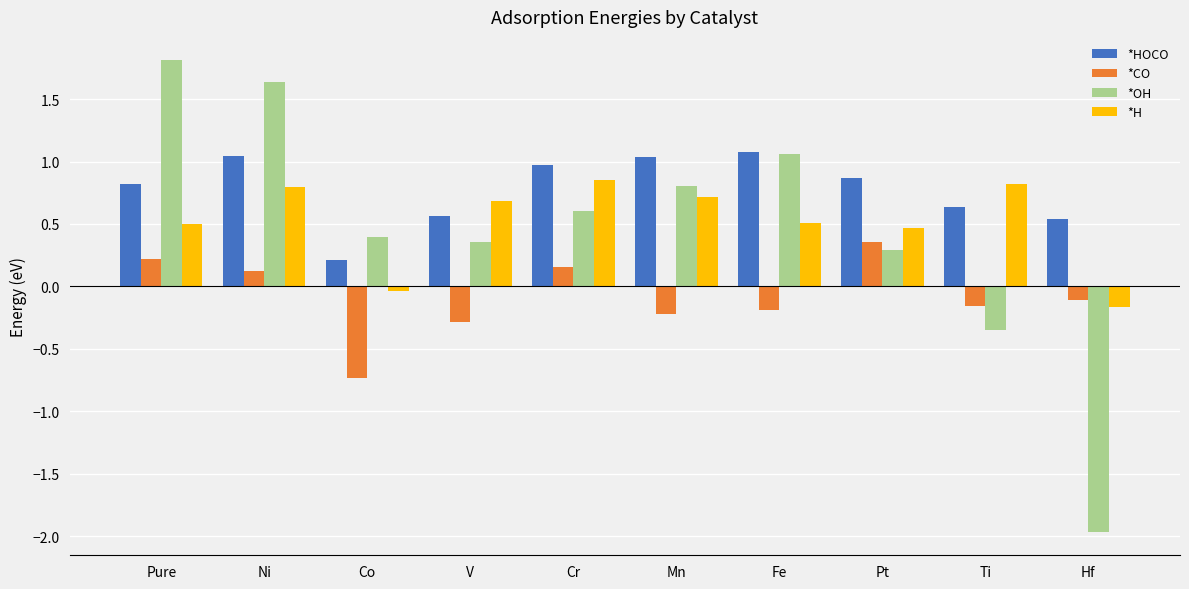

The value of *HOCO at Pure is 0.8. True or false?

True